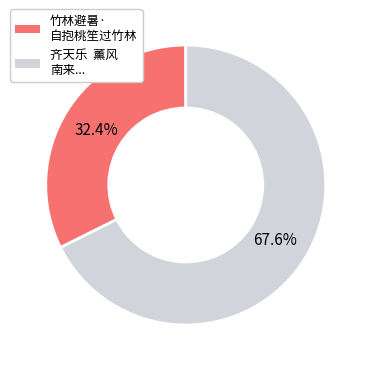

Does any single category account for the majority?

Yes